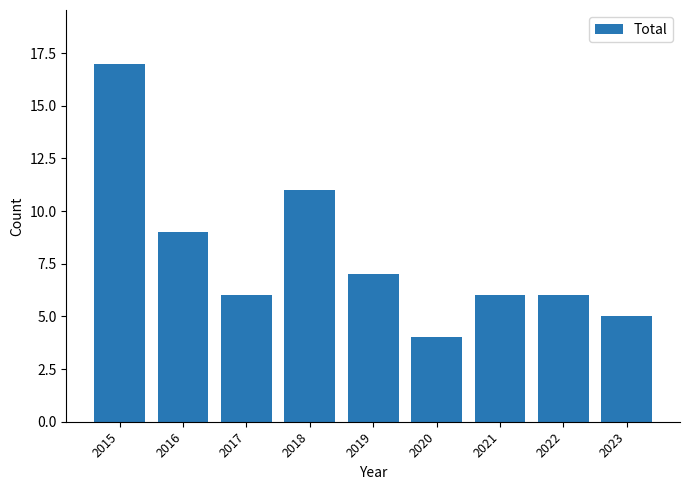

Are the bars horizontal?

No